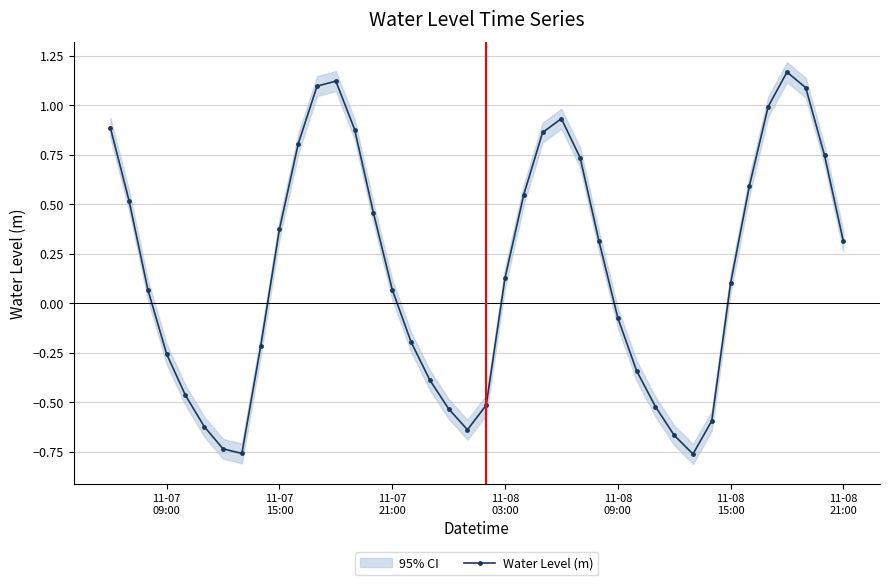

How many negative values are there?

17